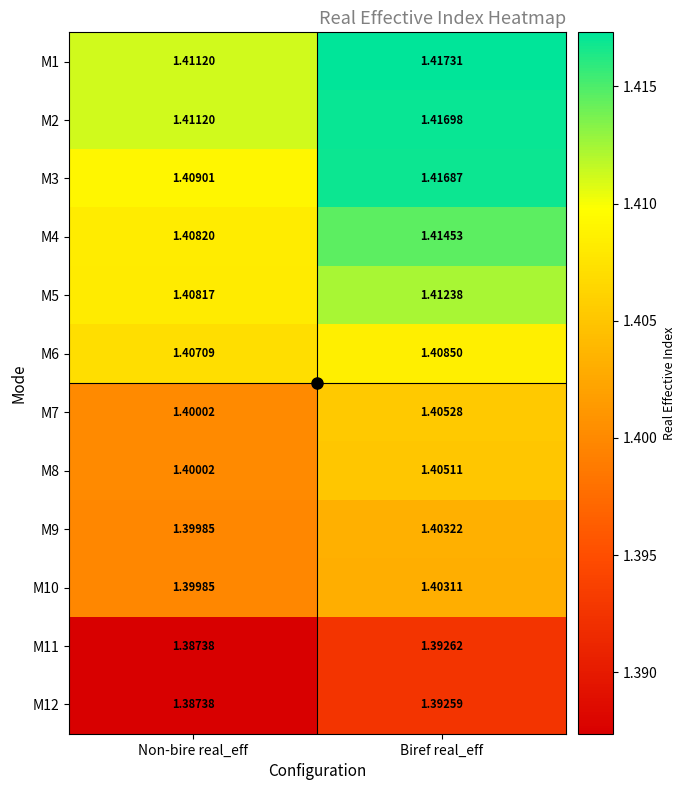

Count the number of data series in this chart.

12